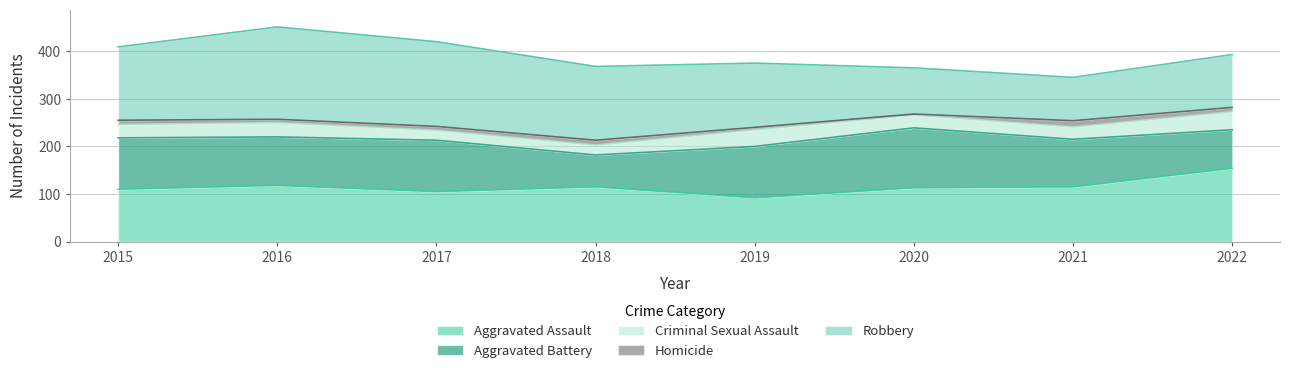

Which series has the largest range (max minus min)?

Robbery